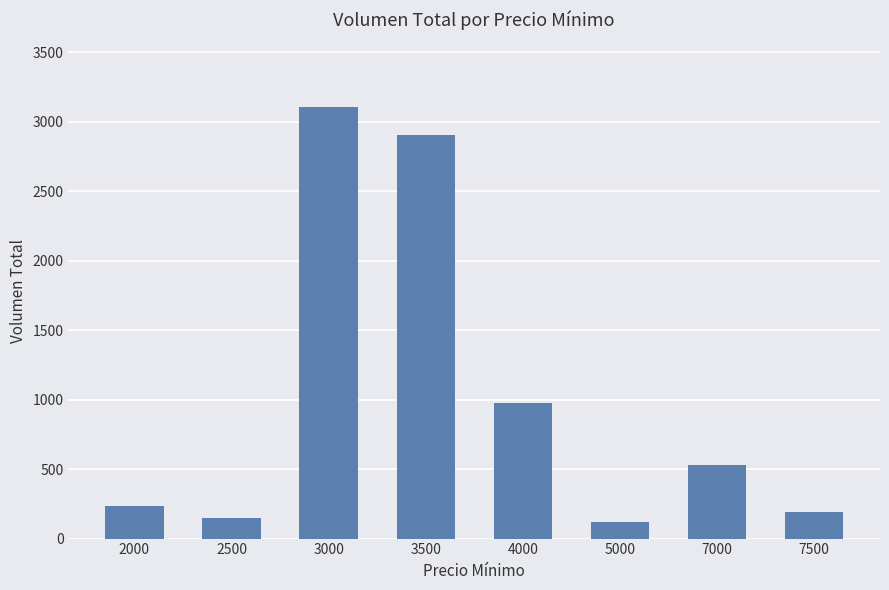

How many data points are less than 530?

4